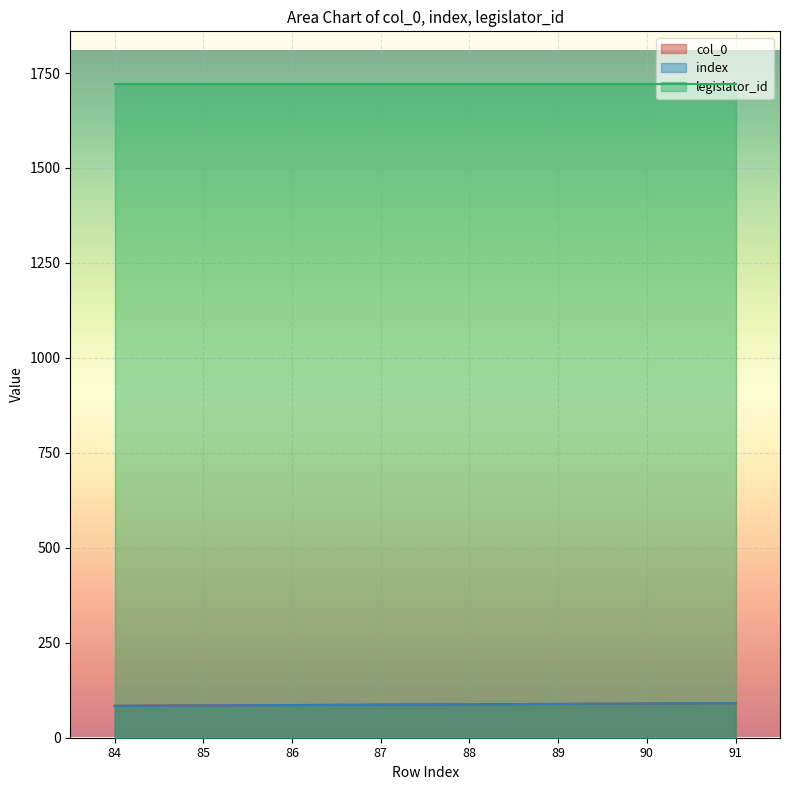

Count the col_0 values in the range 86 to 90.

5